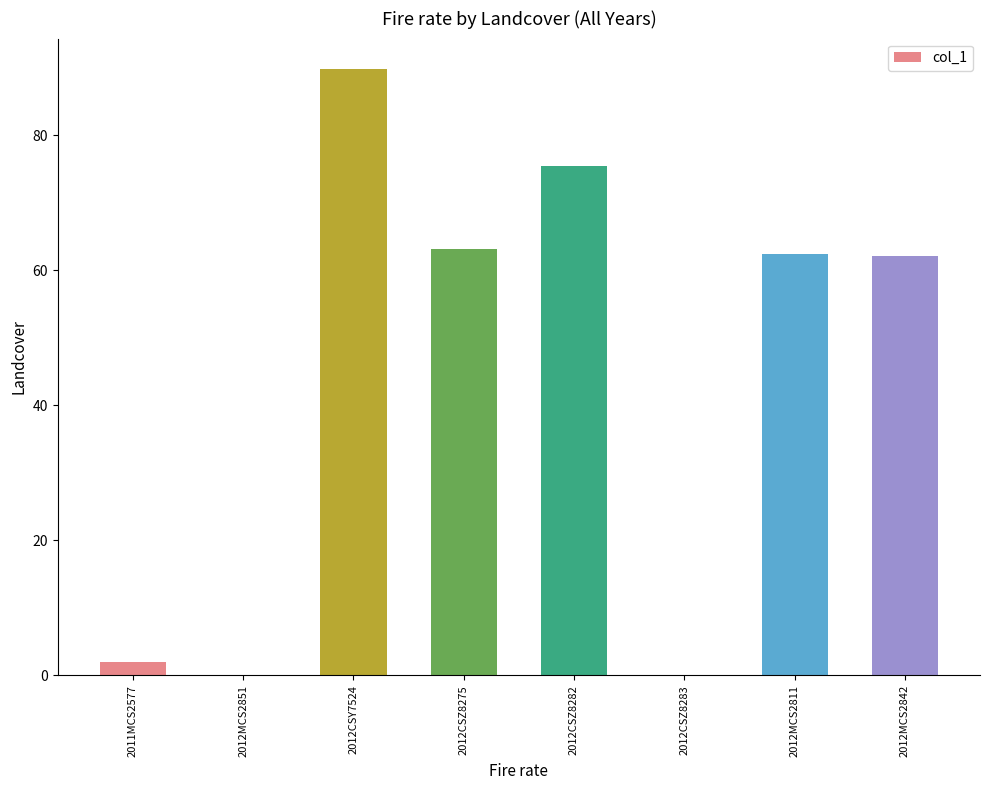

Which category has the highest value across all series?

2012CSY7524